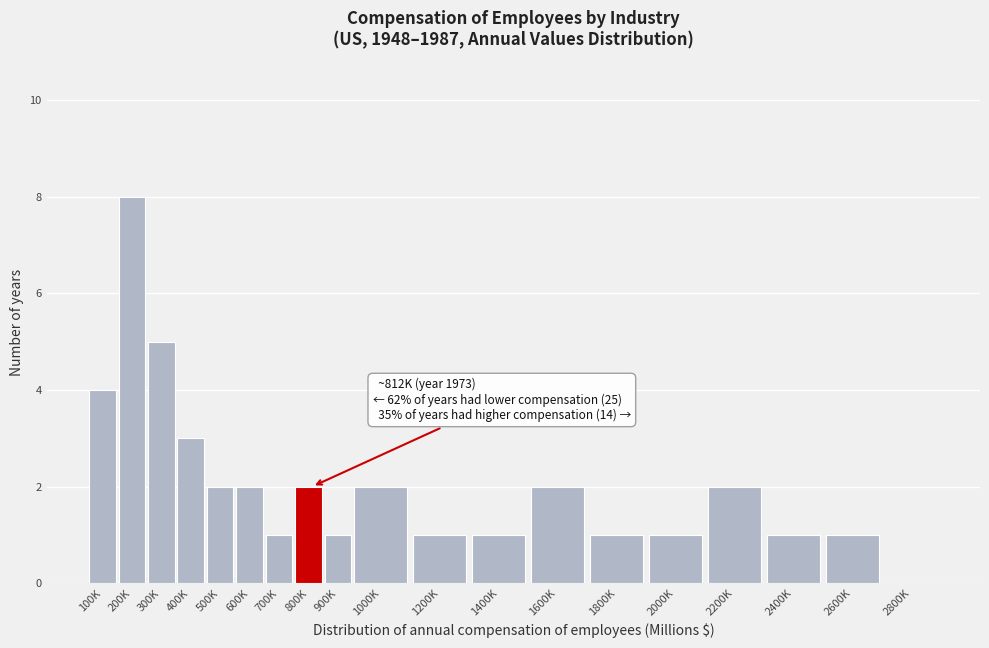

Reading left to right, list all the values displayed in this chart.

100K=4	200K=8	300K=5	400K=3	500K=2	600K=2	700K=1	800K=2	900K=1	1000K=2	1200K=1	1400K=1	1600K=2	1800K=1	2000K=1	2200K=2	2400K=1	2600K=1	2800K=0